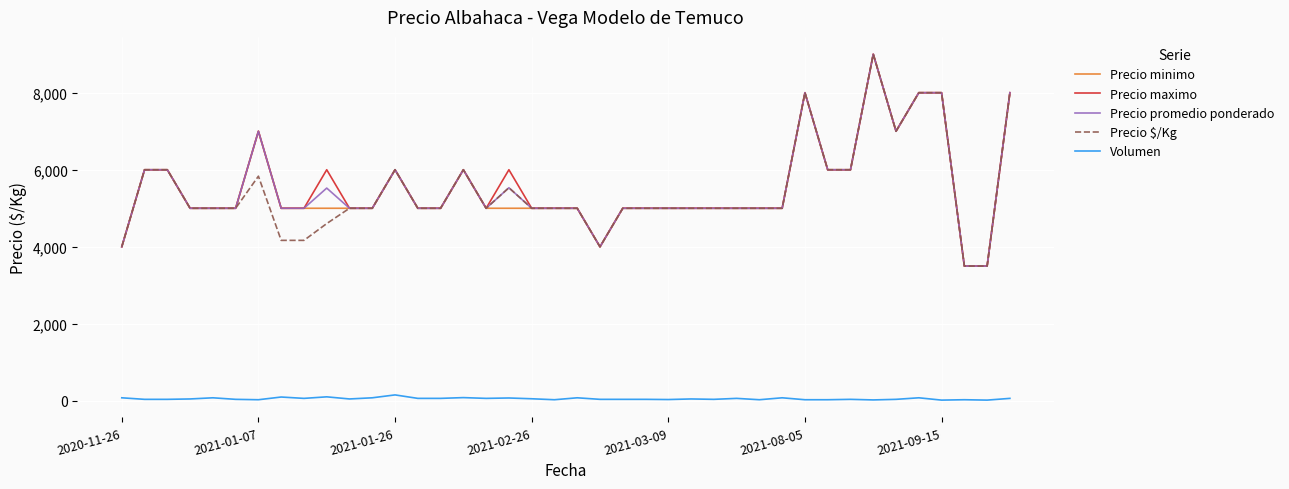

True or false: Volumen and Precio $/Kg cross at least once.

False